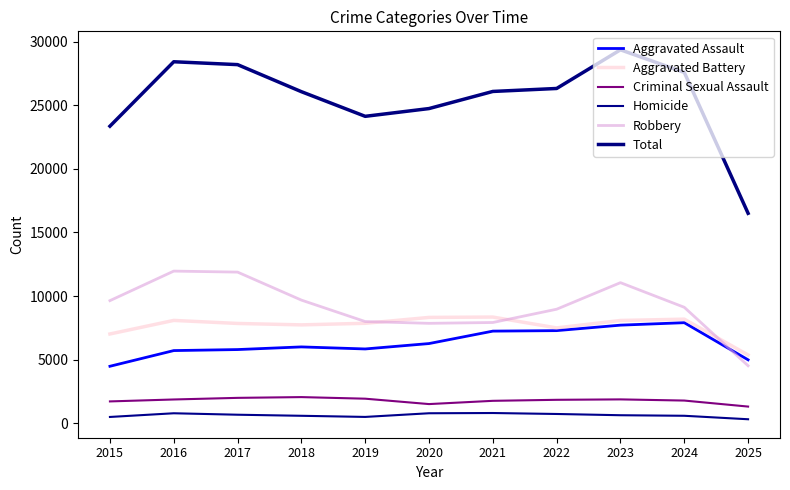

What is the value of the Aggravated Battery point at the 3rd from the left?

7845